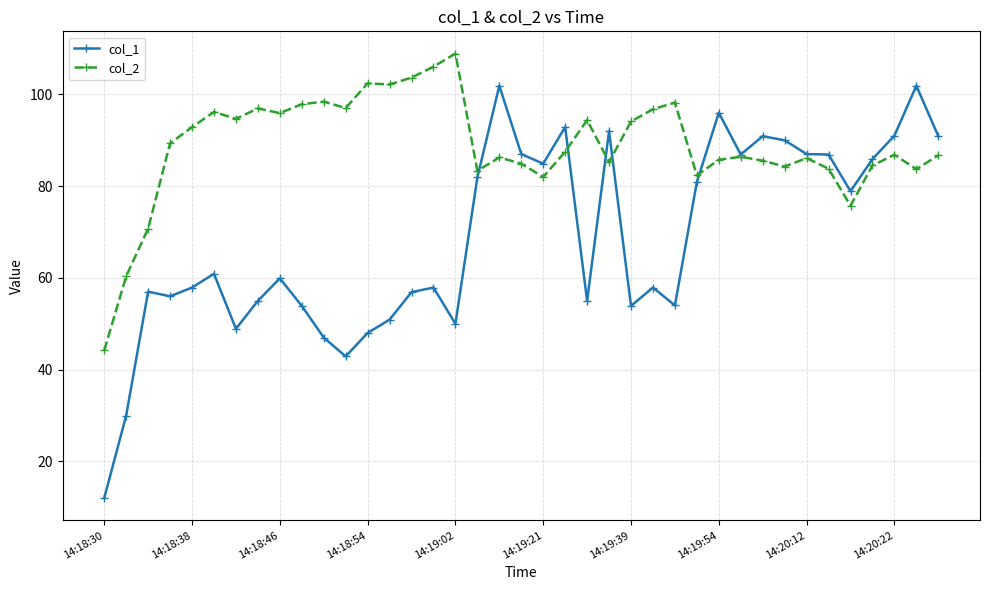

What is the greatest value displayed?

108.9